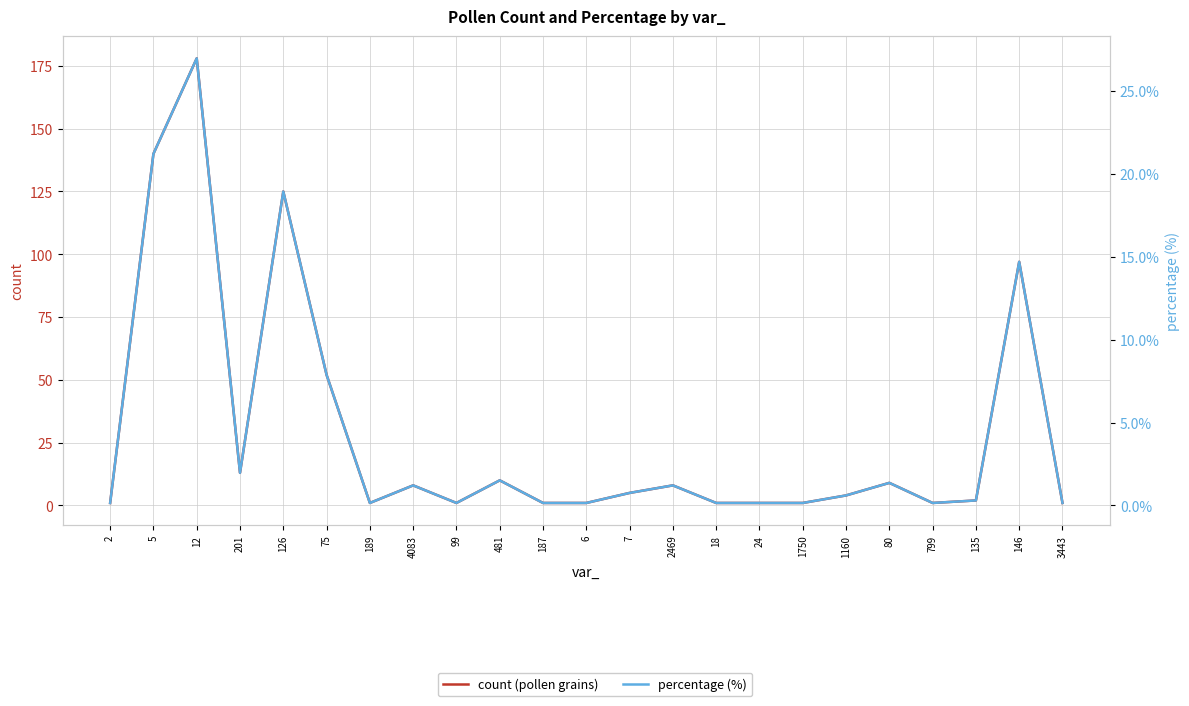

List the series in order of their overall mean, highest first.

count (pollen grains), percentage (%)